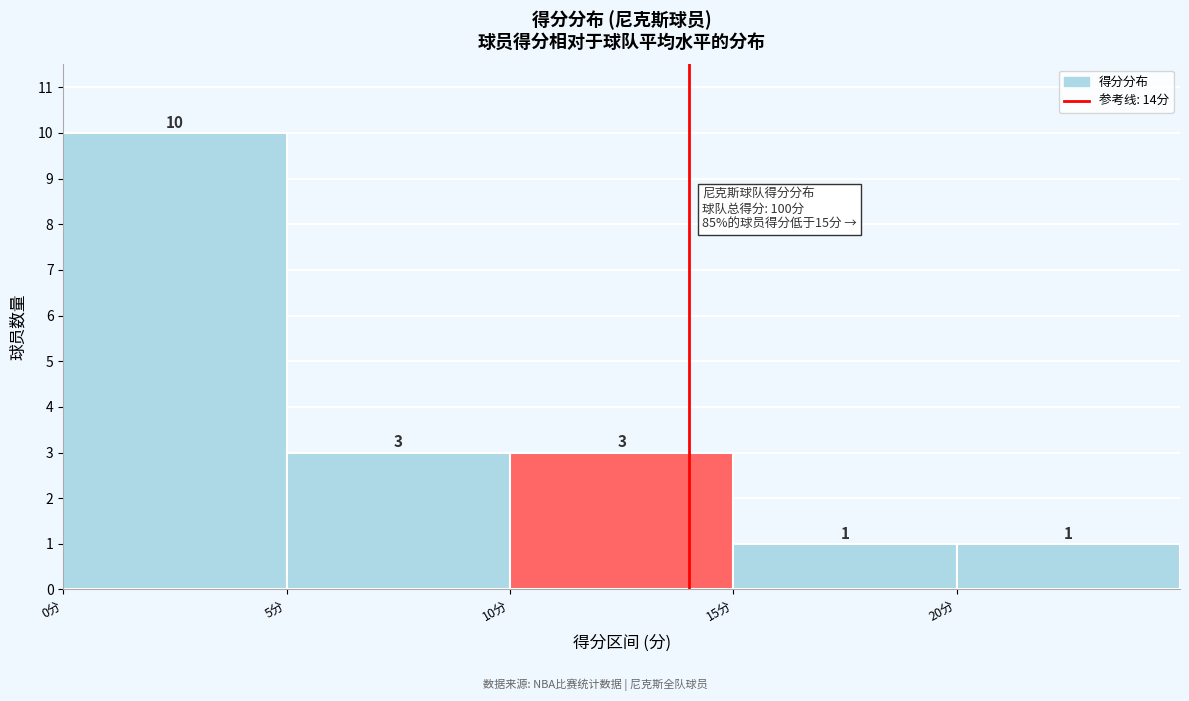

How tall is the bar that spans 15 to 20 on the x-axis?

1